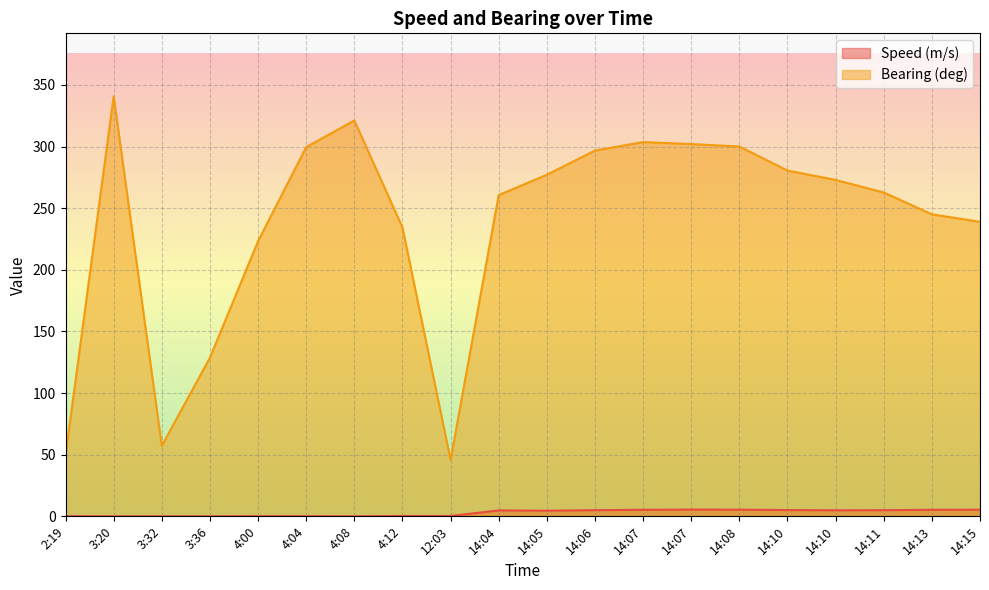

How many data points in Bearing (deg) are less than 272?

10